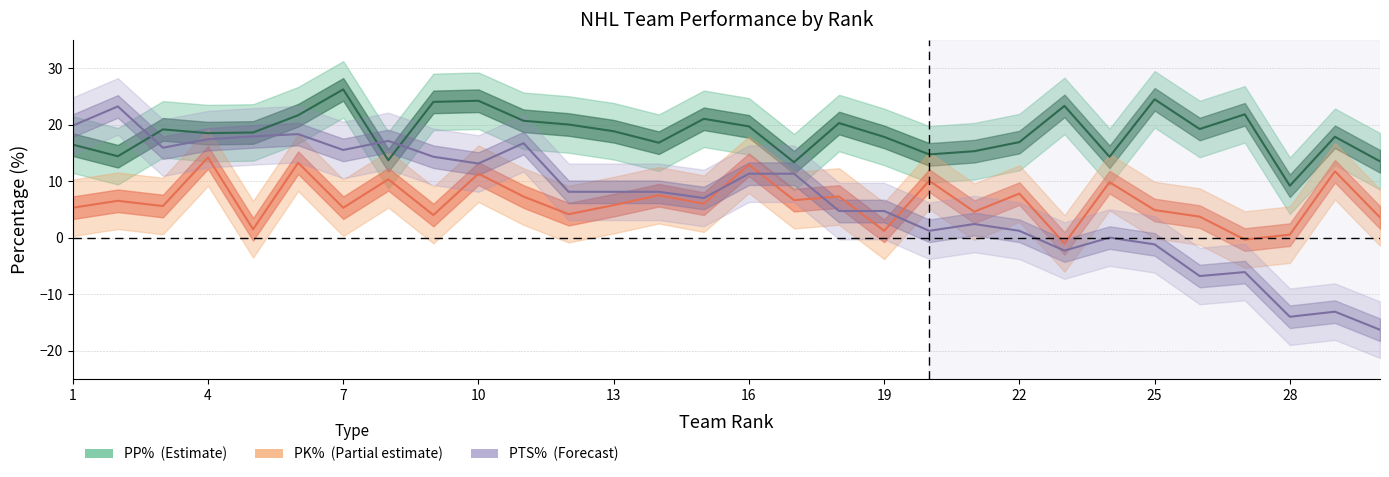

Reading left to right, transcribe all the data shown in this chart.

PP% (mean): 16.4	14.4	19.1	18.5	18.6	21.6	26.2	13.7	24.0	24.2	20.7	20.0	18.8	16.8	21.0	19.7	13.3	20.3	17.8	14.7	15.3	16.9	23.3	14.3	24.5	19.2	21.8	9.2	17.8	13.5
PK% (mean, shifted): 5.3	6.5	5.6	14.2	1.5	13.2	5.3	10.3	4.0	11.3	7.3	4.1	5.7	7.5	6.0	12.9	6.6	7.3	1.2	10.1	4.6	7.8	-1.0	9.8	4.9	3.7	-0.3	0.5	11.7	3.6
PTS% (mean, centered): 19.8	23.2	15.9	17.4	17.9	18.3	15.5	17.1	14.3	13.1	16.7	8.1	8.1	8.1	7.0	11.3	11.3	4.7	4.7	1.2	2.4	1.2	-2.3	0.0	-1.2	-6.8	-6.1	-14.0	-13.1	-16.3